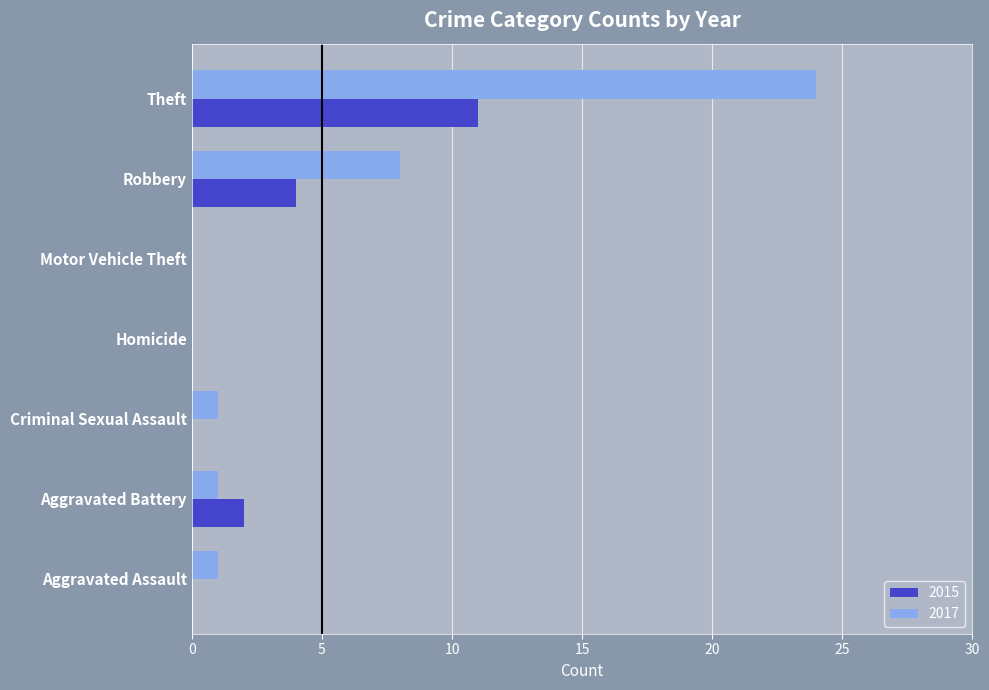

Read the 2015 value at Theft.

11